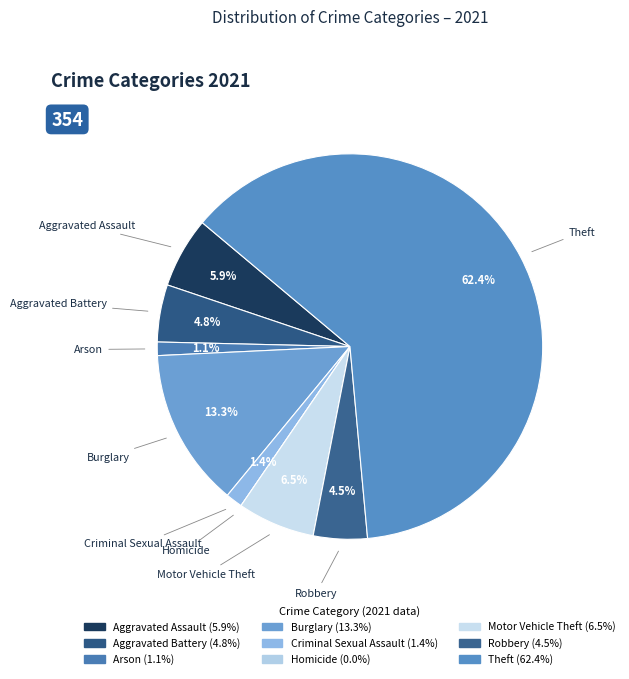

To the nearest percent, what is the difference between the Criminal Sexual Assault and Motor Vehicle Theft slice percentages?

5%